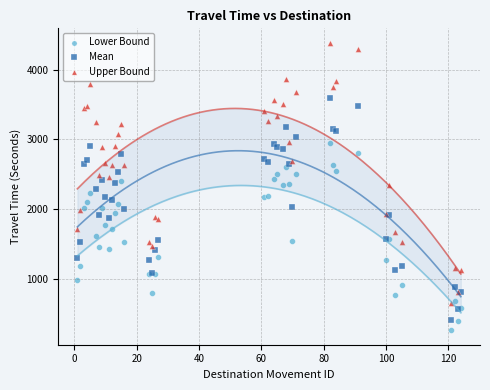

What are all the series names shown in the legend?

Lower Bound, Mean, Upper Bound